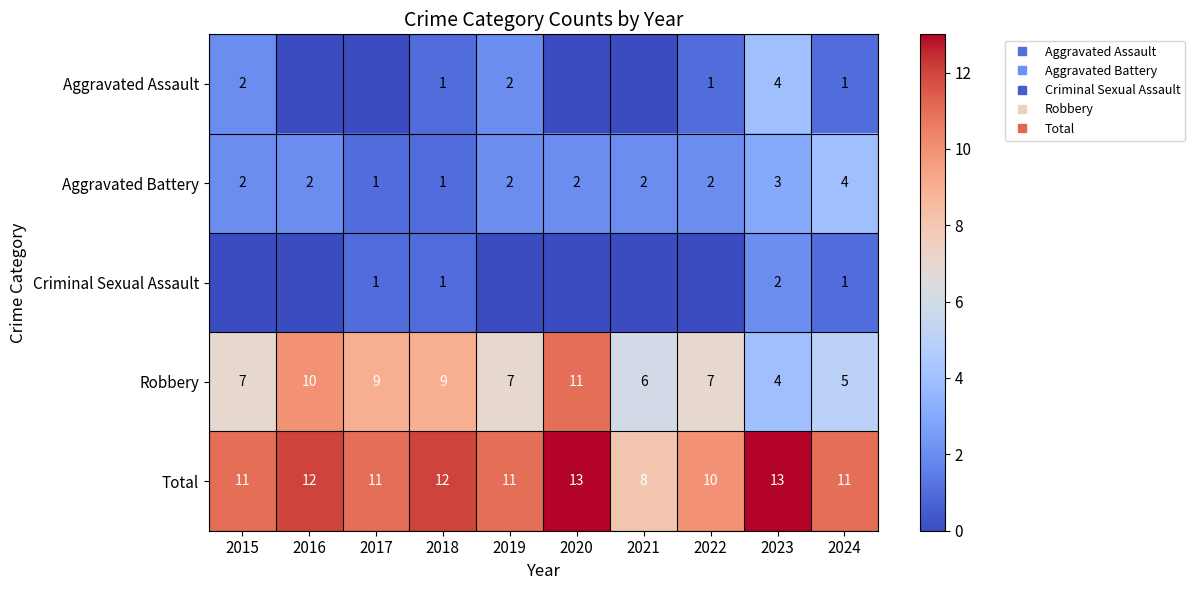

List the labels in order of Total value, smallest first.

2021, 2022, 2015, 2017, 2019, 2024, 2016, 2018, 2020, 2023